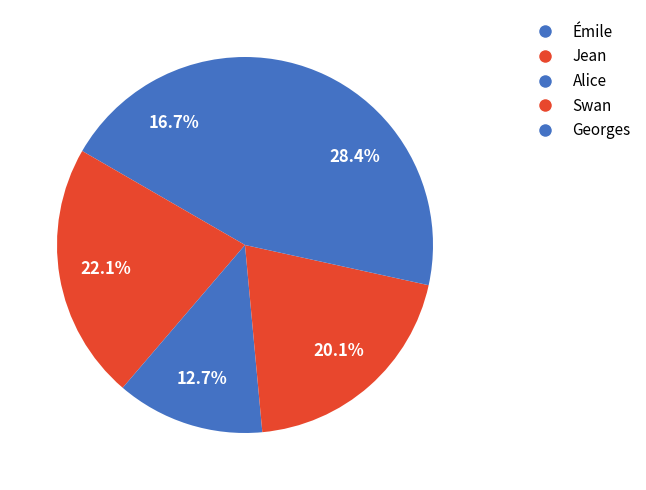

Is there any slice that represents more than half of the pie?

No